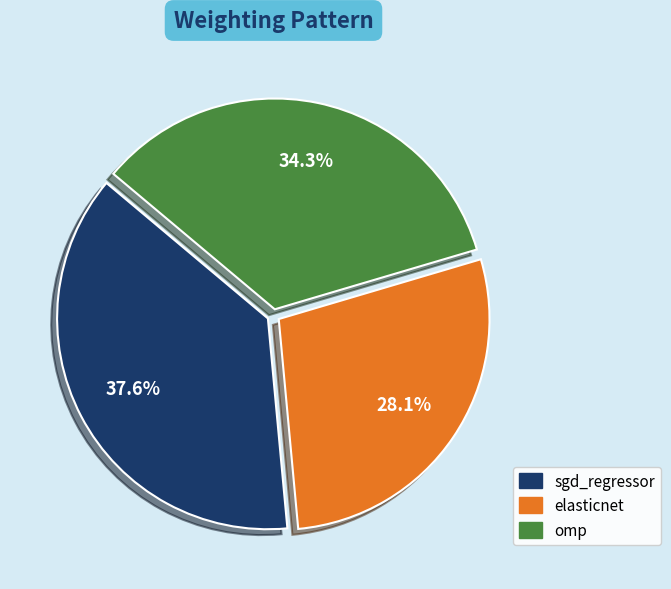

Does elasticnet account for over 50% of the chart?

No